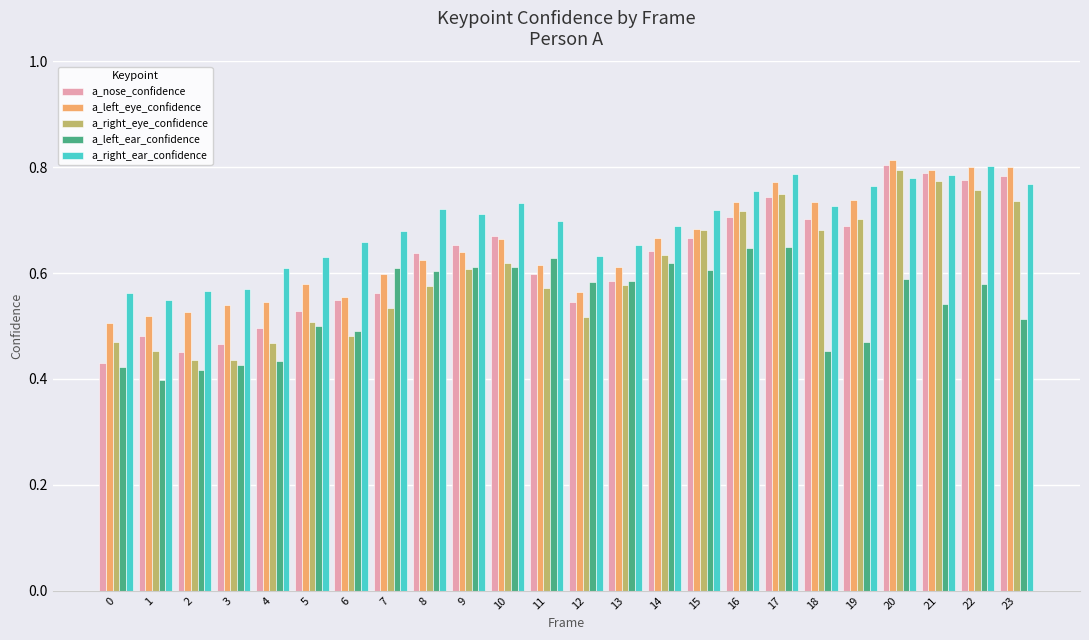

At how many categories does at least one series exceed 0?

24